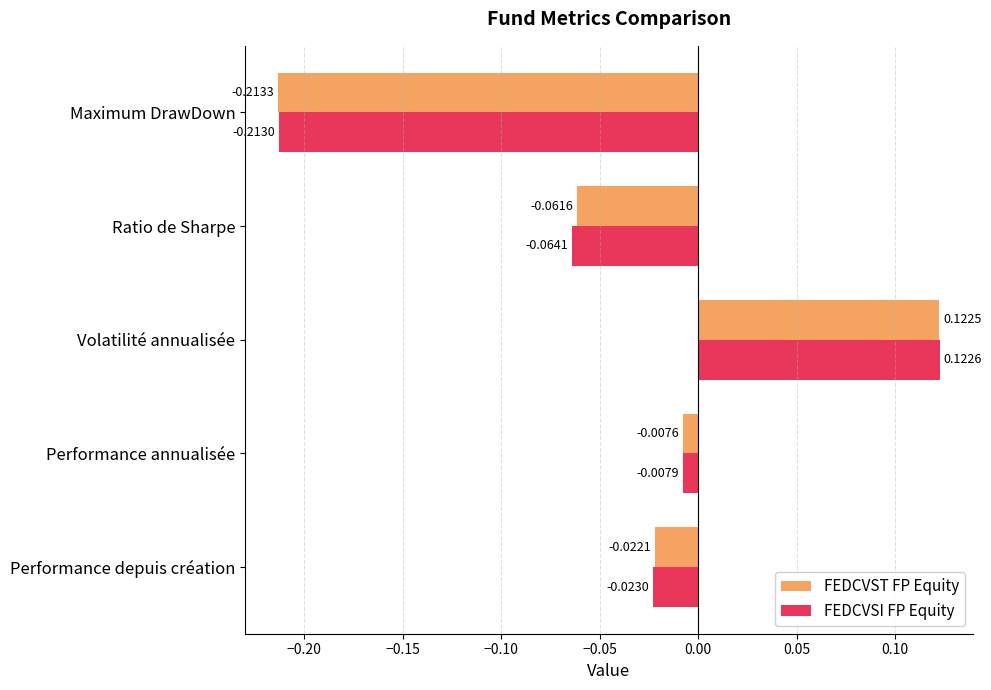

Rank the series by their maximum value, from highest to lowest.

FEDCVSI FP Equity, FEDCVST FP Equity